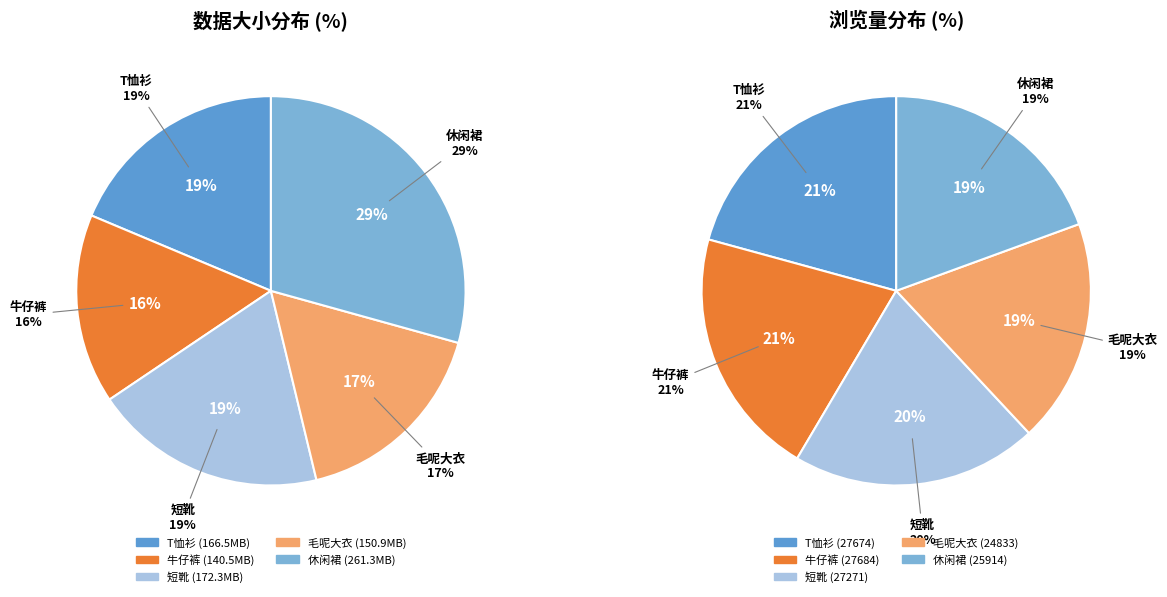

Which slice is the largest?

商品类目图片-休闲裙